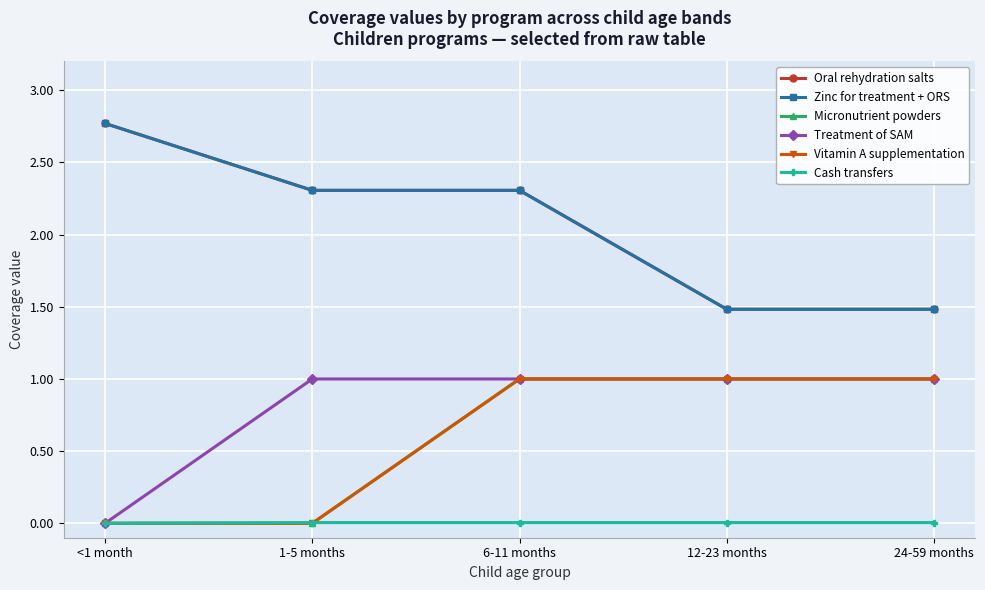

Is this an area chart (filled region under the line)?

No